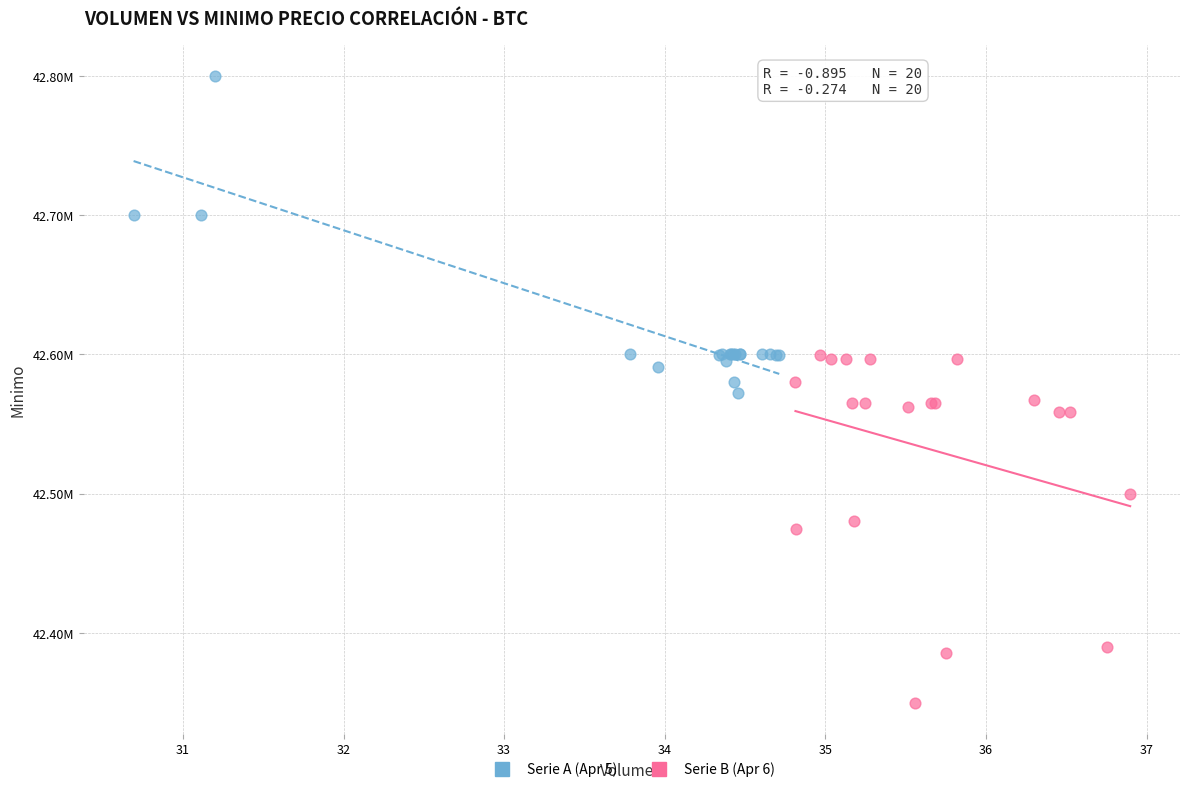

Which series reaches the maximum Y coordinate?

Serie A (Apr 5)